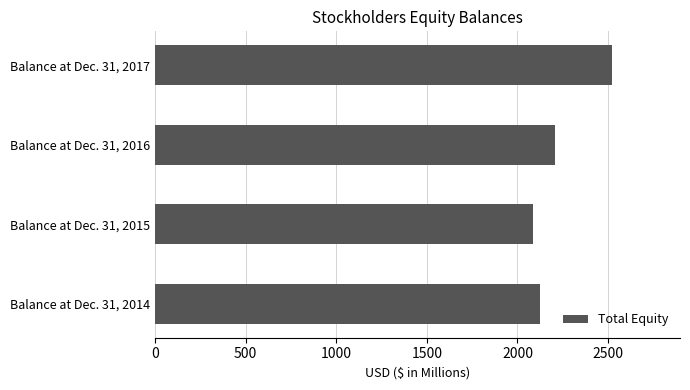

How many values are below 2207?

2